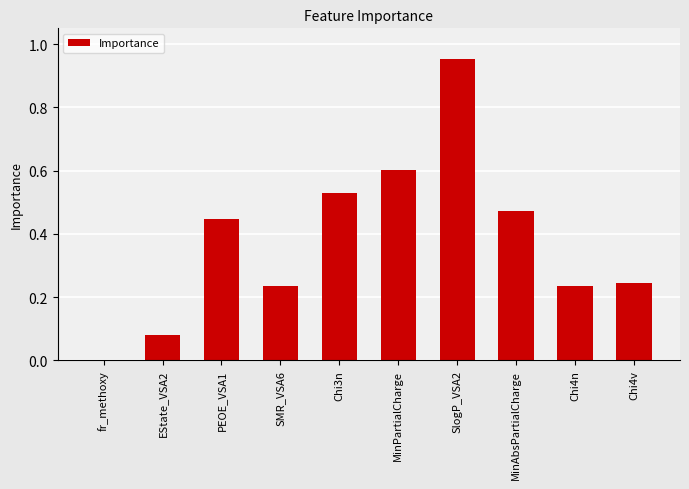

What is the sum of all values?

3.8